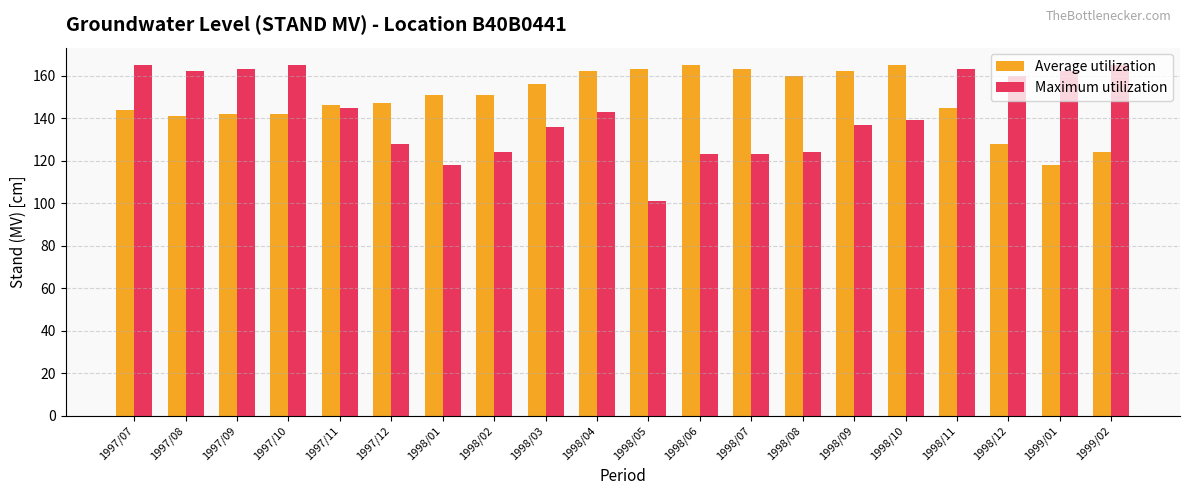

What is the label of the 20th bar from the left?

1999/02